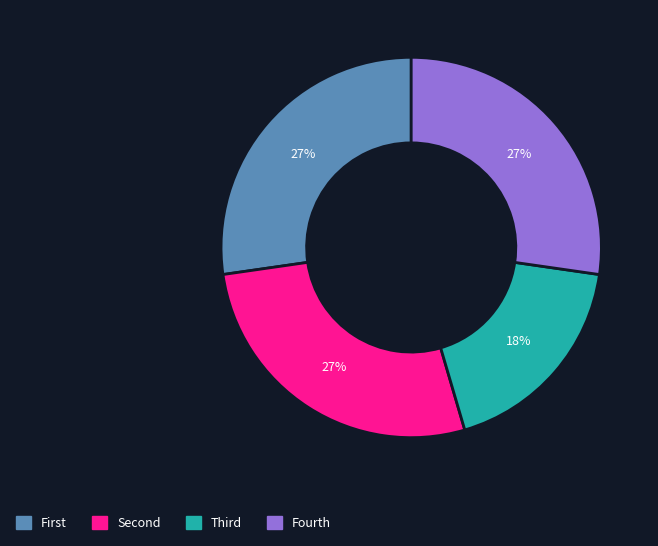

To the nearest percent, what is the average slice percentage?

25%